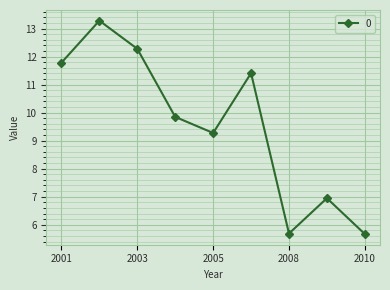

Reading right to left, what are all the values shown in this chart?

5.7	6.9	5.7	11.4	9.3	9.8	12.3	13.3	11.8